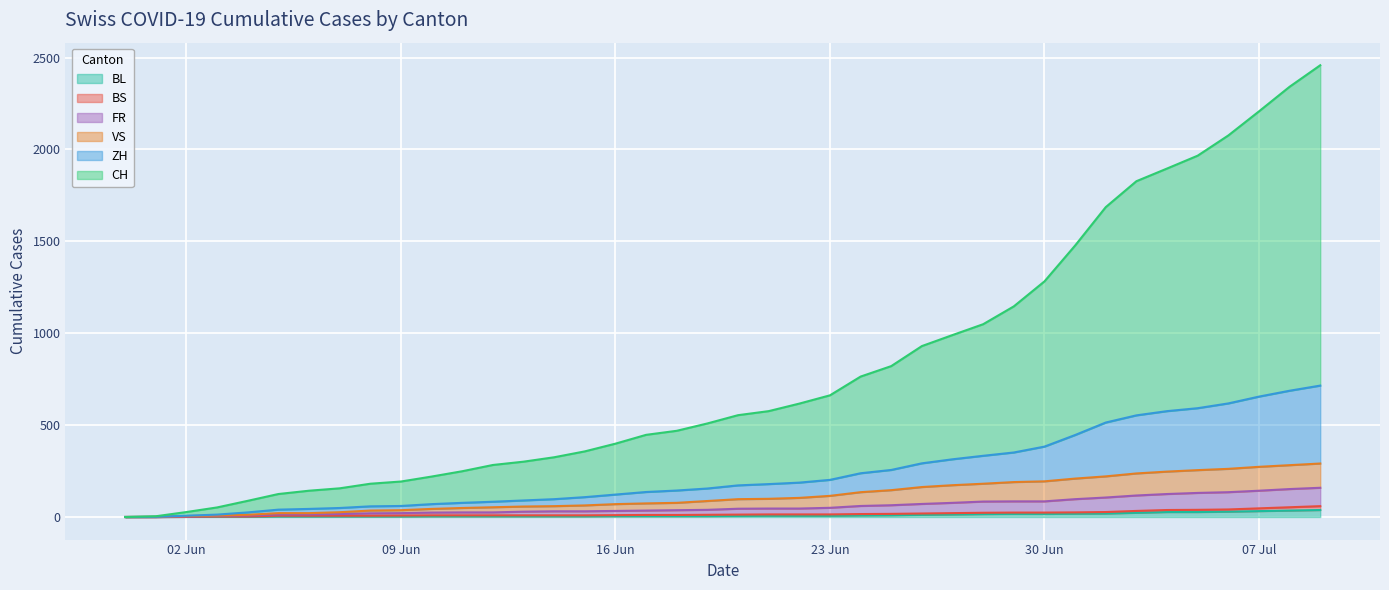

Which series has the widest spread of values?

CH